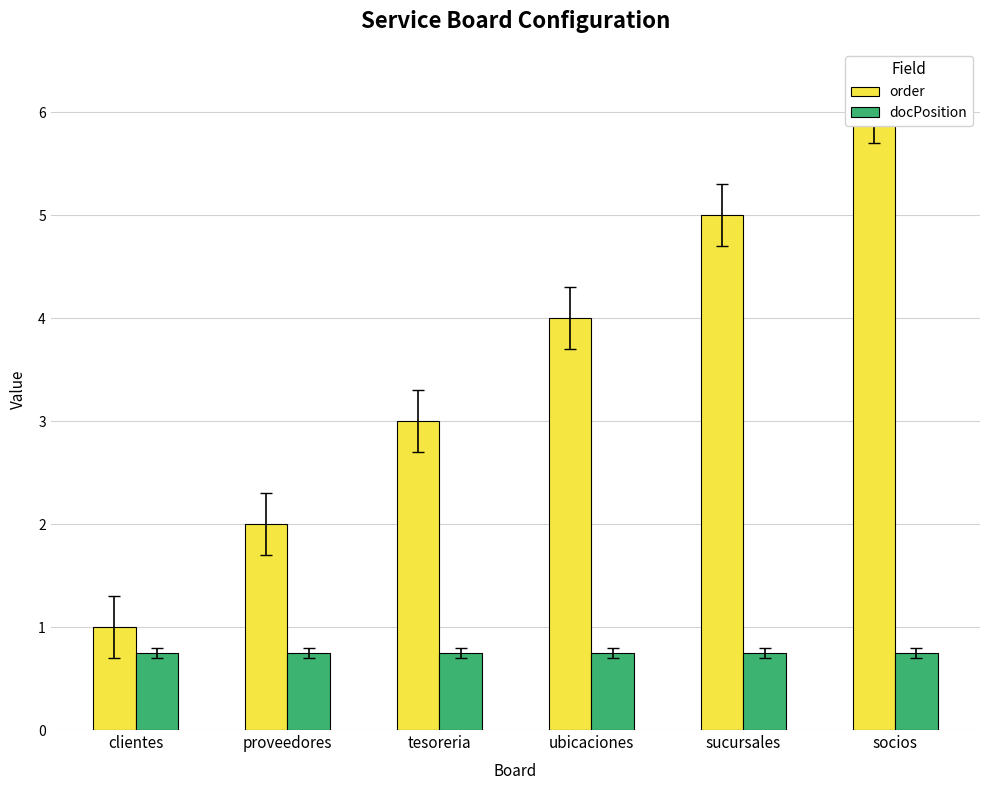

Reading left to right, extract all data points from this chart.

order: 1.0	2.0	3.0	4.0	5.0	6.0
docPosition: 0.8	0.8	0.8	0.8	0.8	0.8